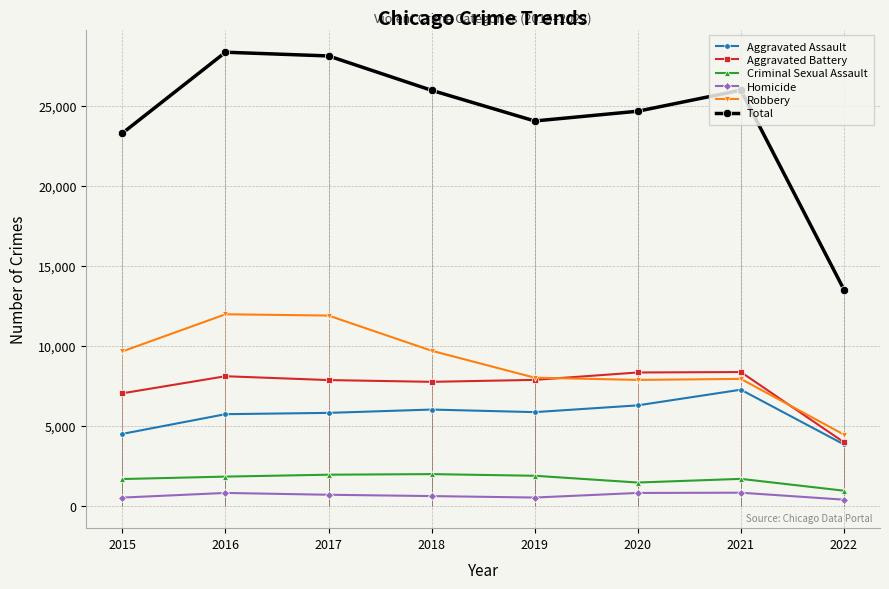

What is the lowest value of the Criminal Sexual Assault series?

926